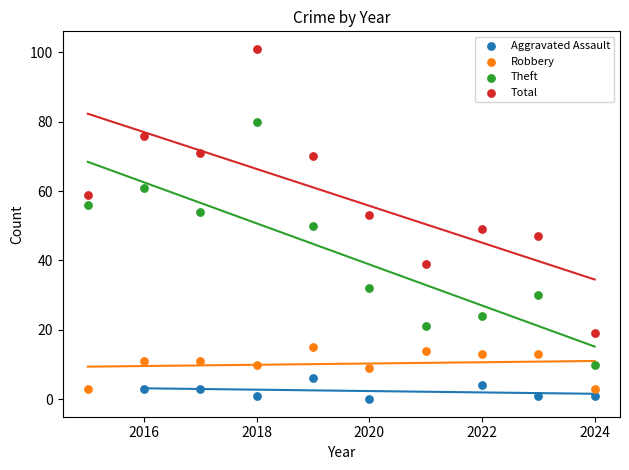

What are all the series names shown in the legend?

Aggravated Assault, Robbery, Theft, Total